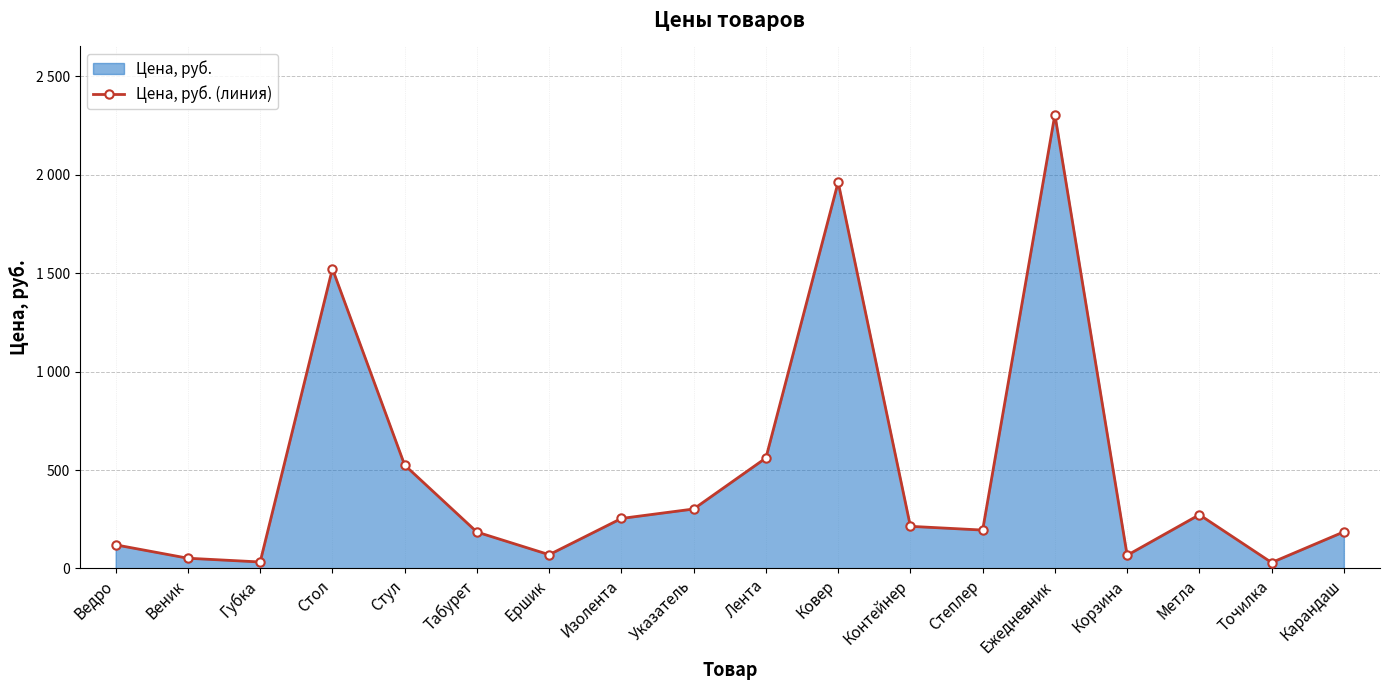

How many lines are shown in the chart?

1